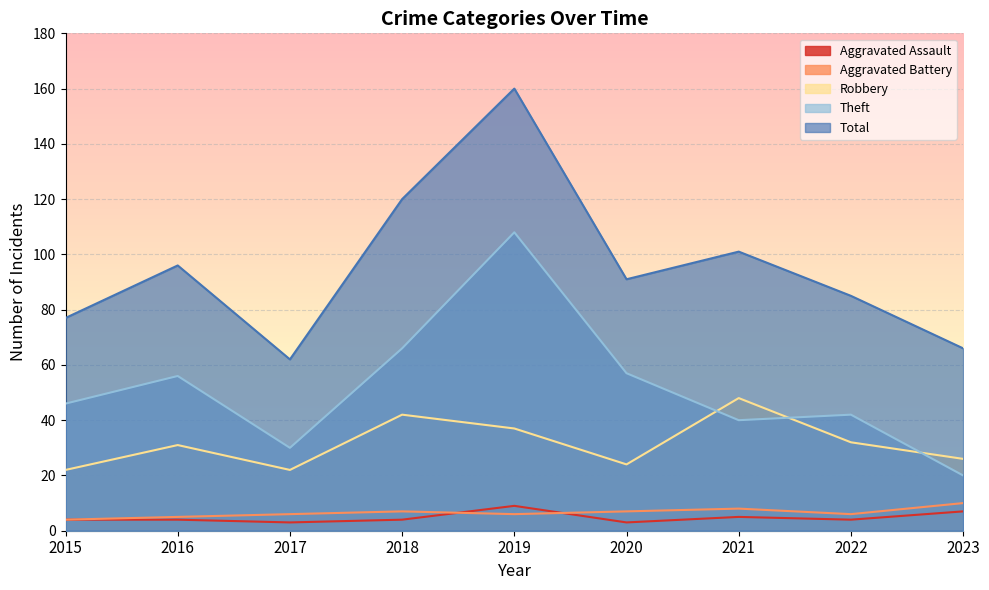

Does the chart display data point markers on the line(s)?

No